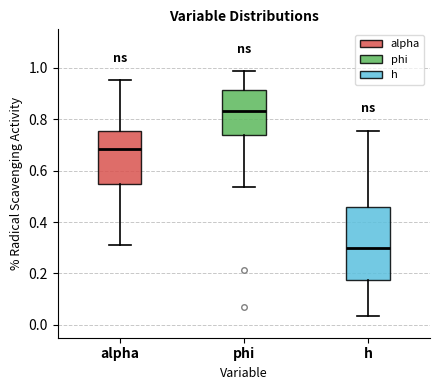

Reading left to right, read every box against the y-axis: the position of its median line, the range the box covers, and the ends of its whiskers. The values are not printed on the chart, so give them approximately, as read against the axis.

alpha: median 0.68, box 0.54 to 0.76, whiskers 0.32 to 0.96
phi: median 0.84, box 0.74 to 0.92, whiskers 0.54 to 0.98
h: median 0.30, box 0.18 to 0.46, whiskers 0.04 to 0.76